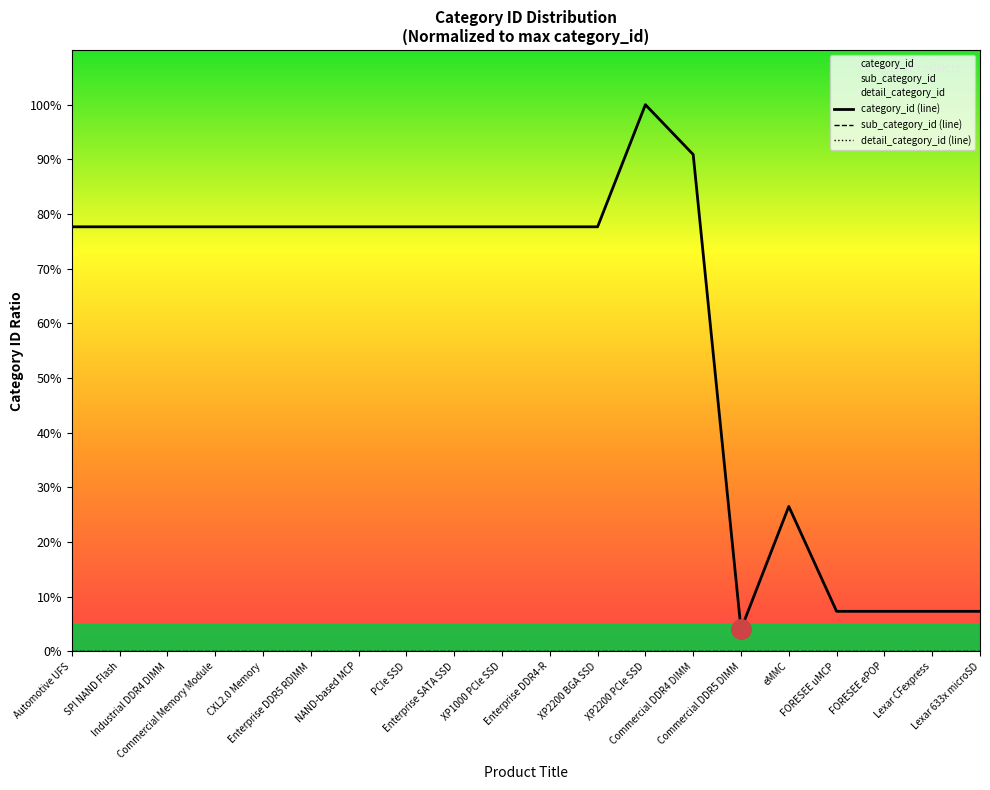

True or false: category_id (line) and detail_category_id (line) intersect in this chart.

False